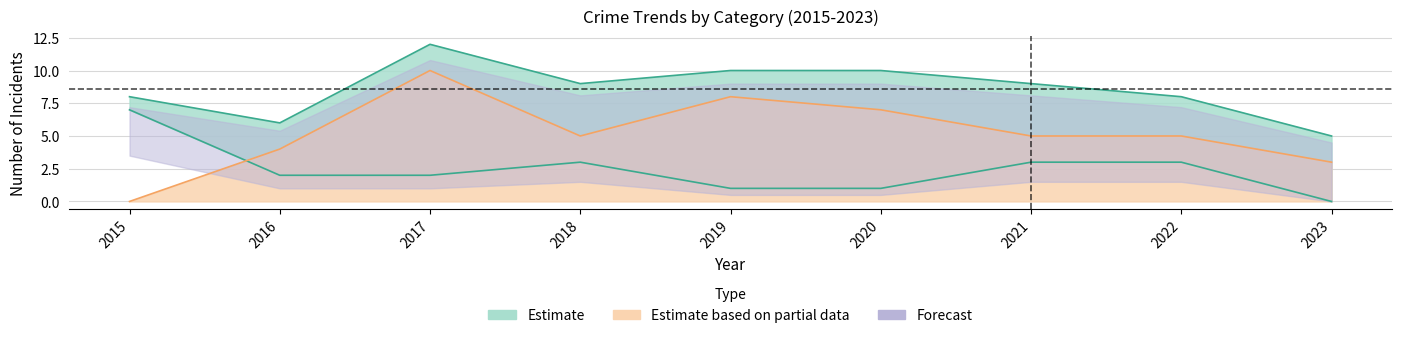

In Total, how many points are higher than both neighbors (excluding endpoints)?

1